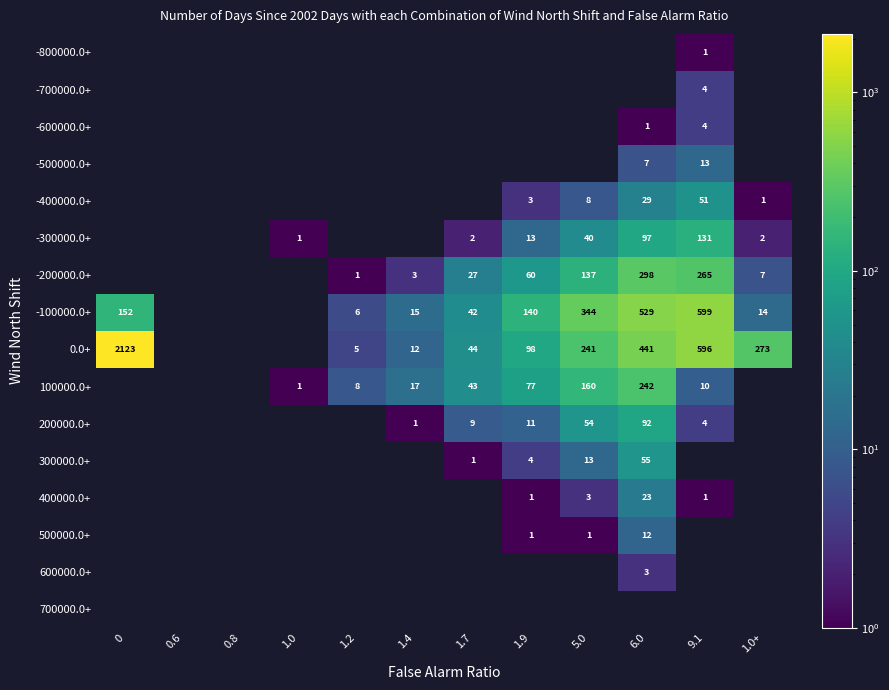

The 0.0+ series shows 5 at 1.2. True or false?

True